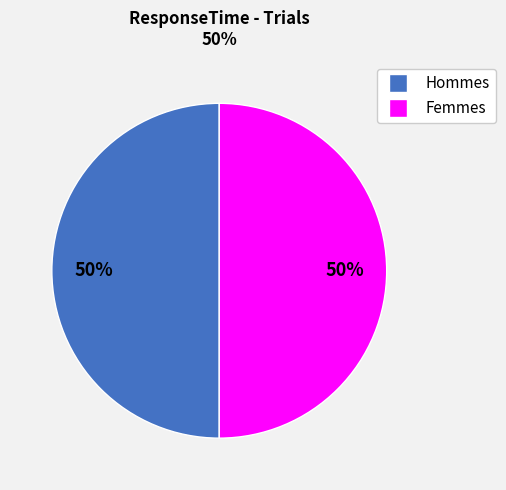

How many segments does this pie chart have?

2